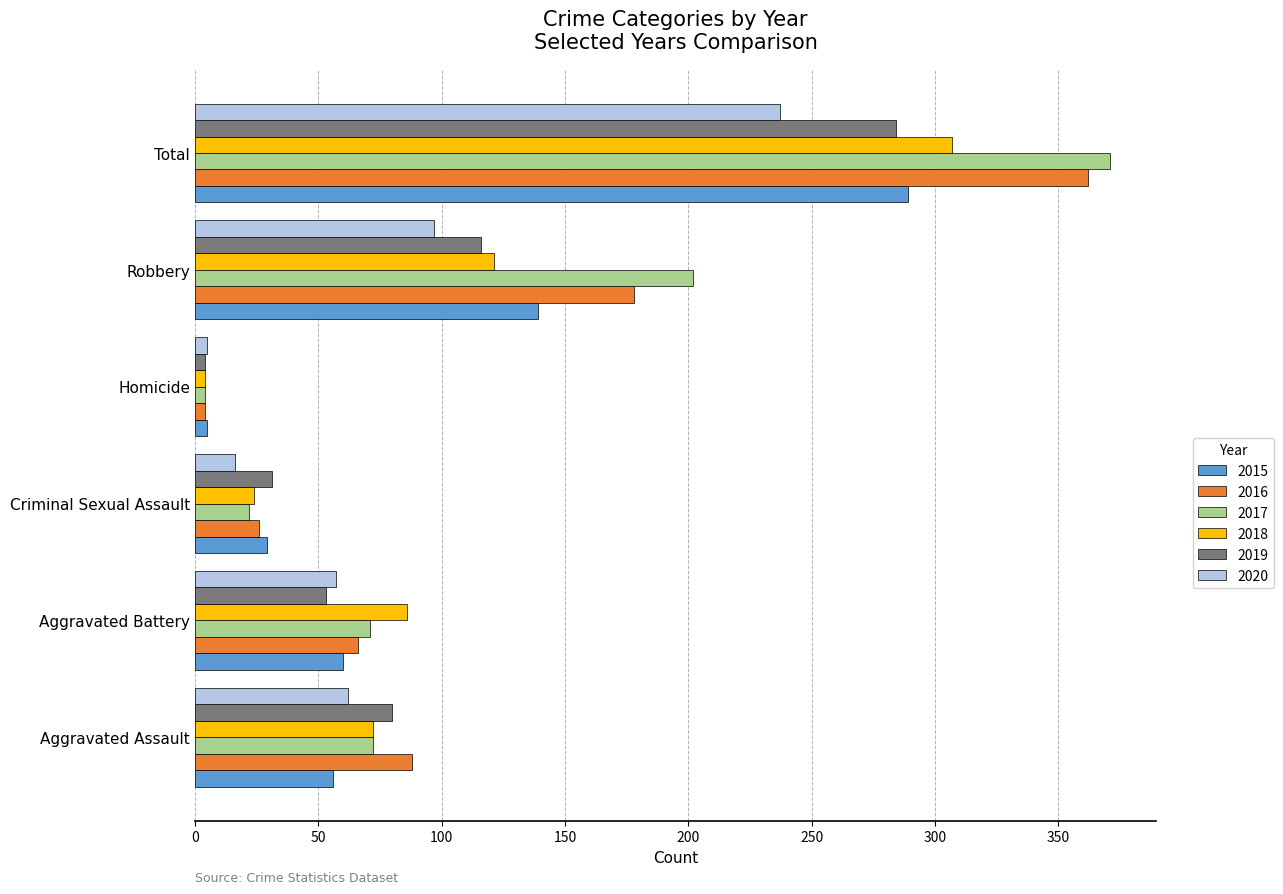

What are all the series names shown in the legend?

2015, 2016, 2017, 2018, 2019, 2020